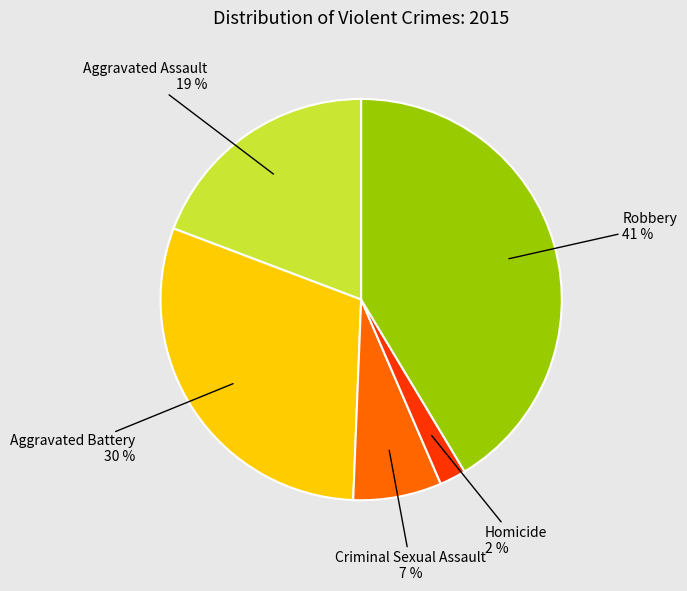

To the nearest percent, what is the average slice percentage?

20%